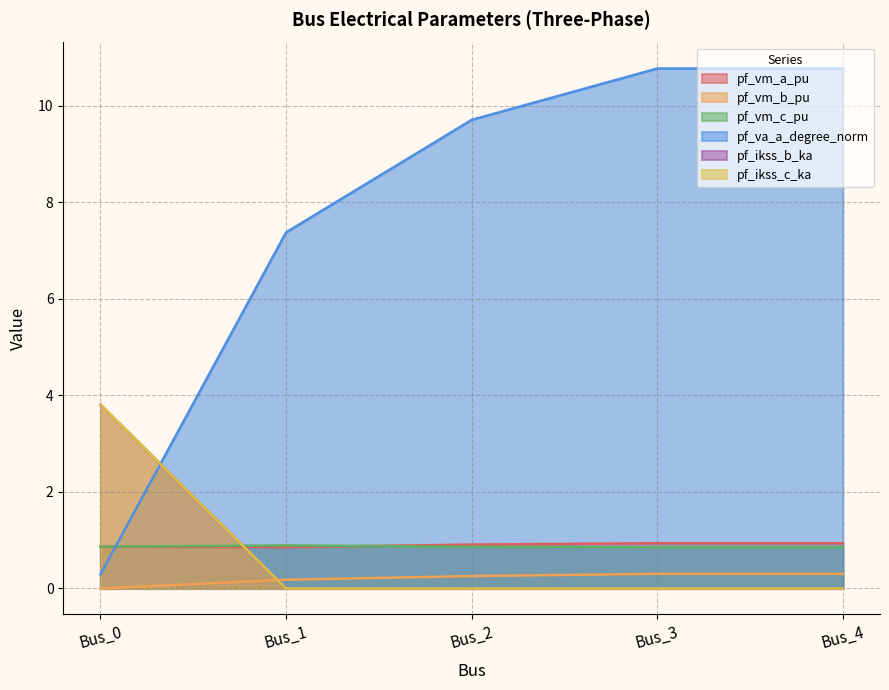

Where do pf_vm_a_pu and pf_ikss_c_ka first cross each other?

Bus_0 and Bus_1